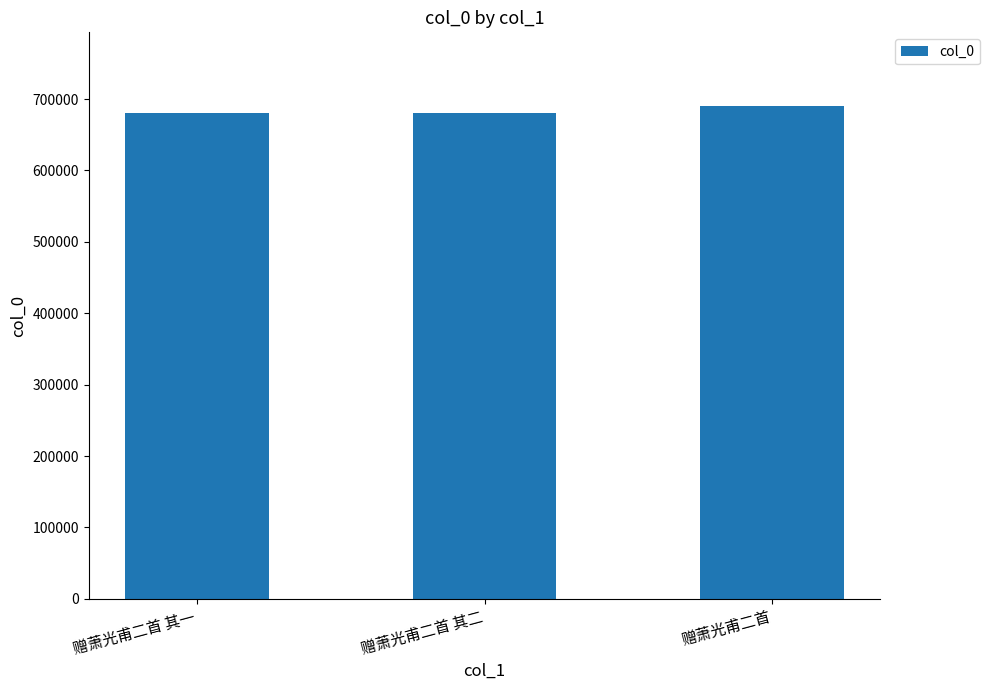

How many categories are shown in the chart?

3